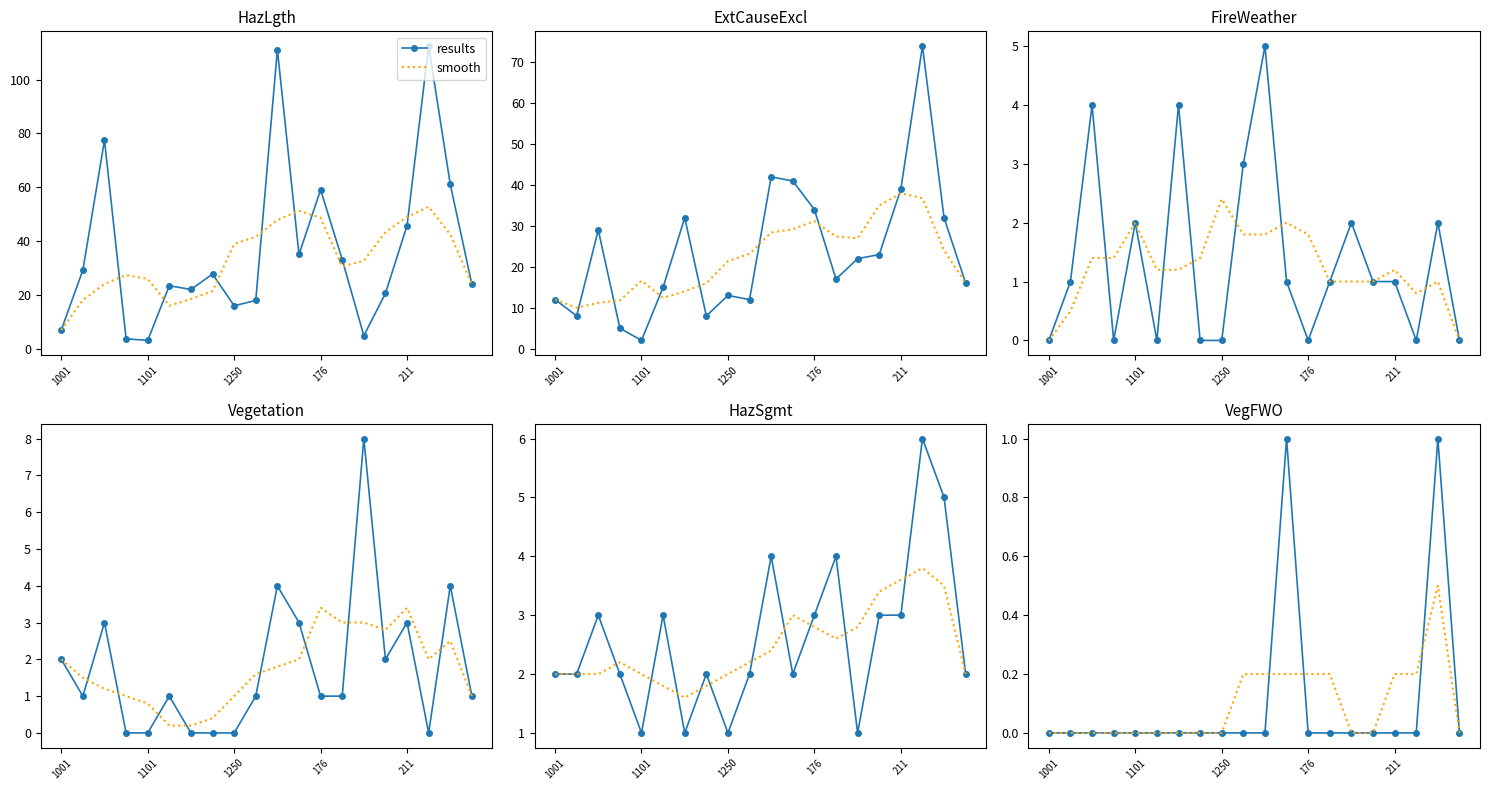

How many lines are shown in the chart?

2